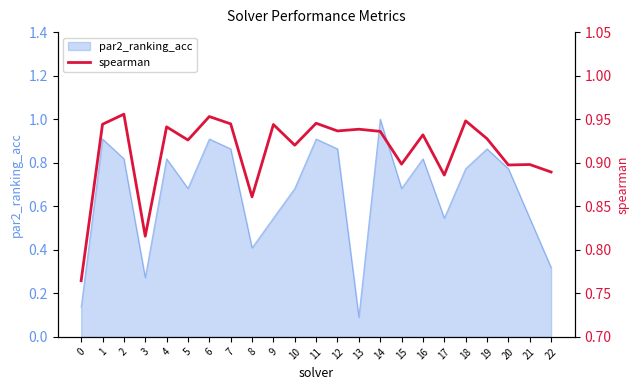

The value at 18 is 0.2. True or false?

False